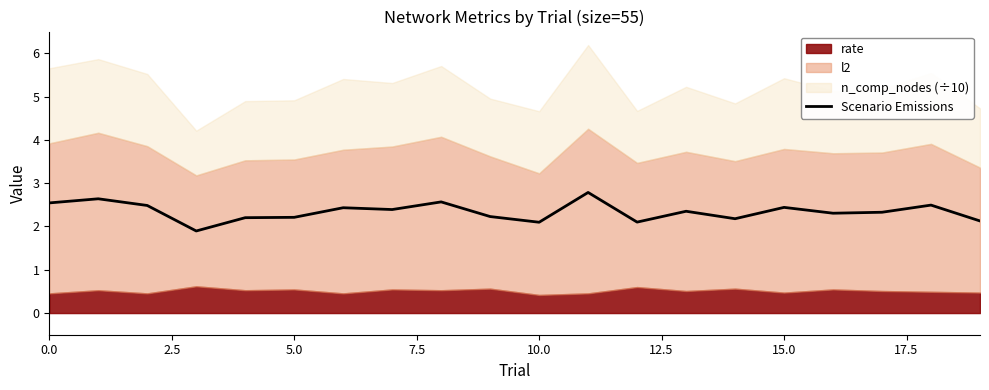

What is the sum of all values?

46.8